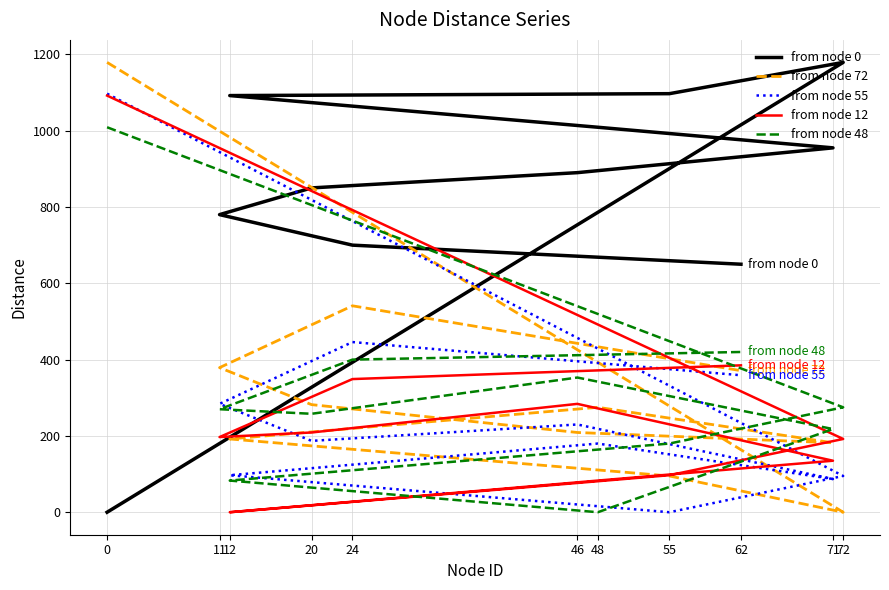

At which category does the chart reach its peak across all series?

72